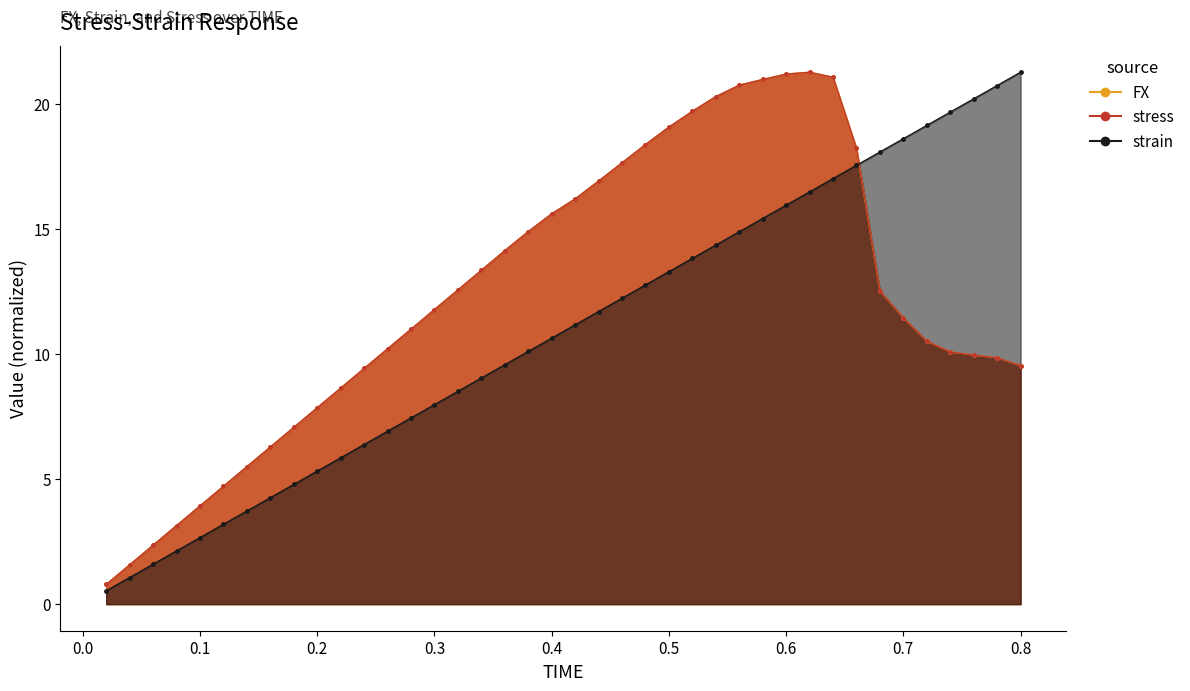

Reading left to right, extract all data points from this chart.

FX: 0.02=0.8	0.04=1.6	0.06=2.4	0.08=3.1	0.1=3.9	0.12=4.7	0.14=5.5	0.16=6.3	0.18=7.1	0.2=7.9	0.22=8.6	0.24=9.4	0.26=10.2	0.28=11.0	0.3=11.8	0.32=12.6	0.34=13.3	0.36=14.1	0.38=14.9	0.4=15.6	0.42=16.2	0.44=16.9	0.46=17.6	0.48=18.4	0.5=19.1	0.52=19.7	0.54=20.3	0.56=20.7	0.58=21.0	0.6=21.2	0.62=21.3	0.64=21.1	0.66=18.2	0.68=12.5	0.7=11.4	0.72=10.5	0.74=10.1	0.76=10.0	0.78=9.9	0.8=9.5
strain: 0.02=0.5	0.04=1.1	0.06=1.6	0.08=2.1	0.1=2.7	0.12=3.2	0.14=3.7	0.16=4.3	0.18=4.8	0.2=5.3	0.22=5.8	0.24=6.4	0.26=6.9	0.28=7.4	0.3=8.0	0.32=8.5	0.34=9.0	0.36=9.6	0.38=10.1	0.4=10.6	0.42=11.2	0.44=11.7	0.46=12.2	0.48=12.8	0.5=13.3	0.52=13.8	0.54=14.4	0.56=14.9	0.58=15.4	0.6=15.9	0.62=16.5	0.64=17.0	0.66=17.5	0.68=18.1	0.7=18.6	0.72=19.1	0.74=19.7	0.76=20.2	0.78=20.7	0.8=21.3
stress: 0.02=0.8	0.04=1.6	0.06=2.4	0.08=3.1	0.1=3.9	0.12=4.7	0.14=5.5	0.16=6.3	0.18=7.1	0.2=7.9	0.22=8.6	0.24=9.4	0.26=10.2	0.28=11.0	0.3=11.8	0.32=12.6	0.34=13.3	0.36=14.1	0.38=14.9	0.4=15.6	0.42=16.2	0.44=16.9	0.46=17.6	0.48=18.4	0.5=19.1	0.52=19.7	0.54=20.3	0.56=20.7	0.58=21.0	0.6=21.2	0.62=21.3	0.64=21.1	0.66=18.2	0.68=12.5	0.7=11.4	0.72=10.5	0.74=10.1	0.76=10.0	0.78=9.9	0.8=9.5